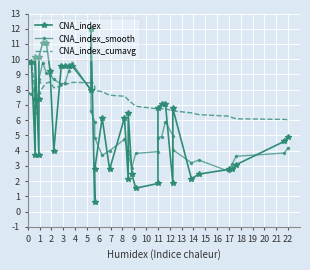

How many values in the CNA_index_smooth series exceed 5?

20